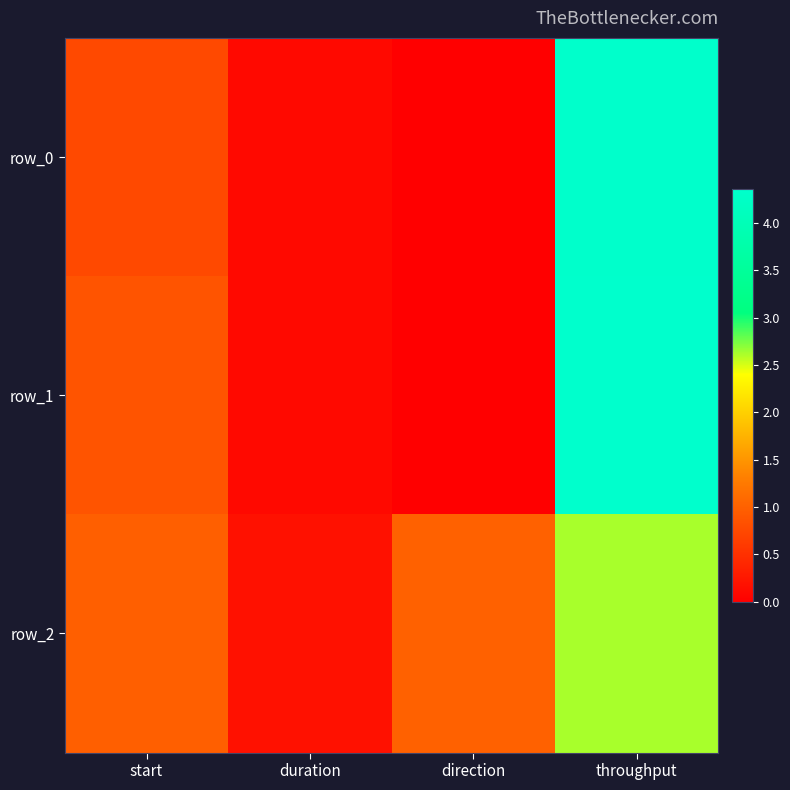

What is the minimum value for row_2?

0.2